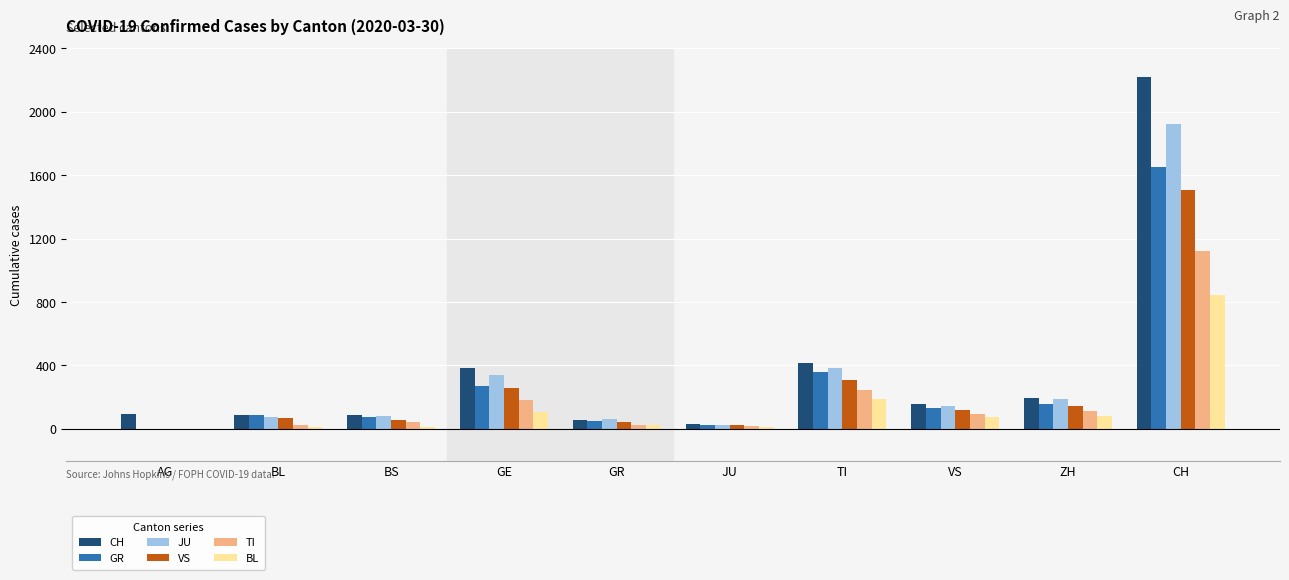

Which label corresponds to the largest value in the chart?

CH